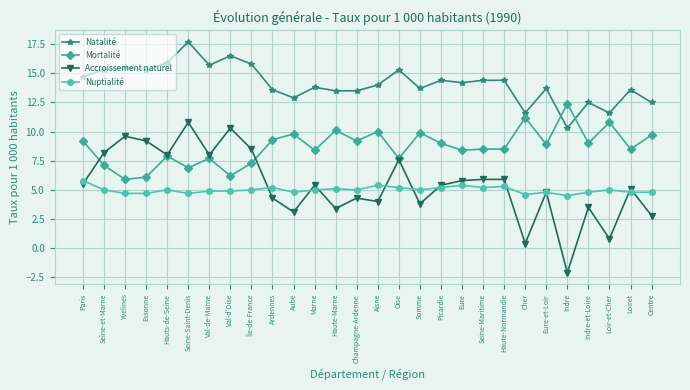

How many lines are shown in the chart?

4